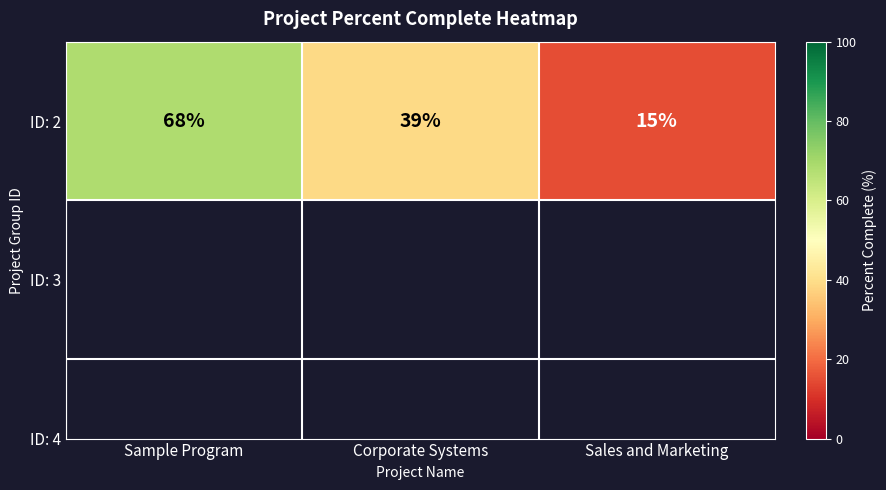

List the labels in order of value, largest first.

Sample Program, Corporate Systems, Sales and Marketing